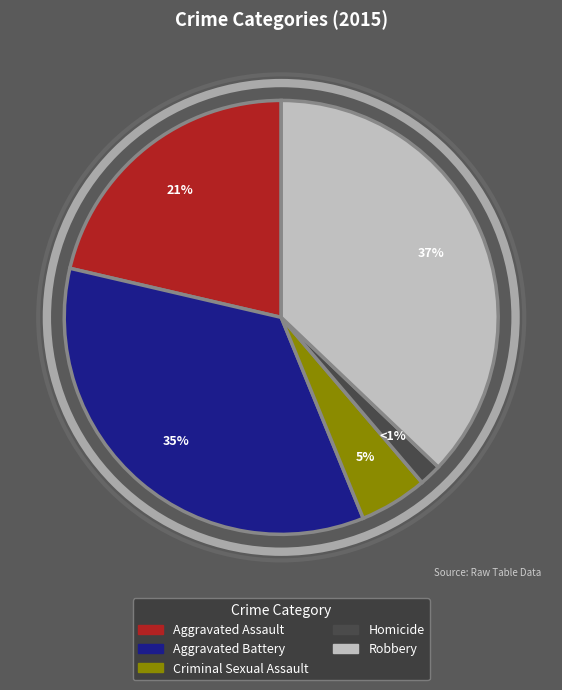

Is there any slice that represents more than half of the pie?

No